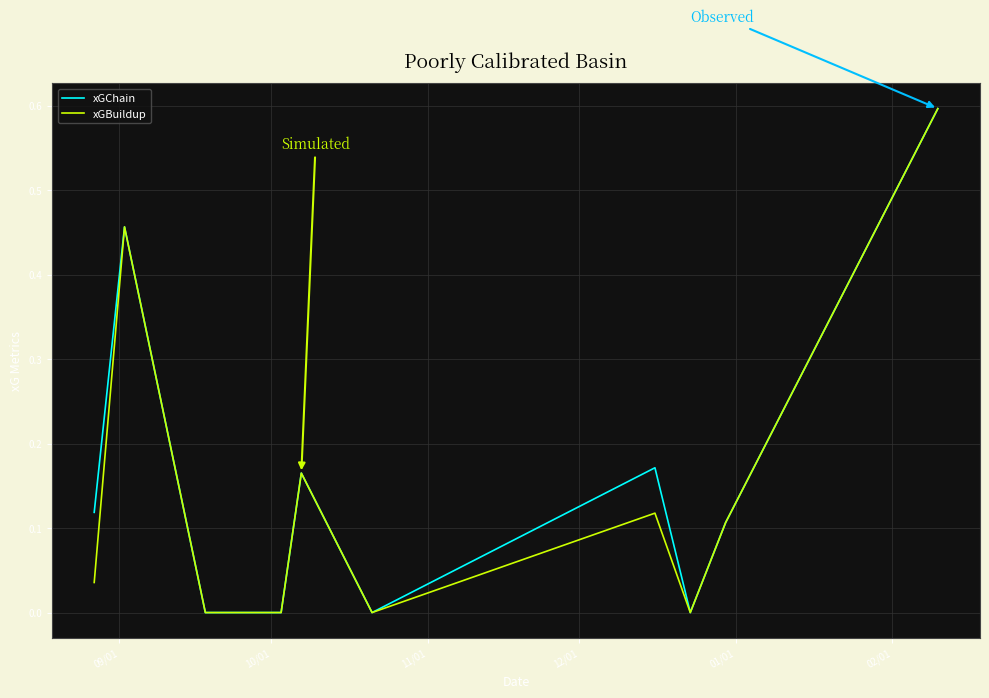

What is the maximum value shown in the chart?

0.6